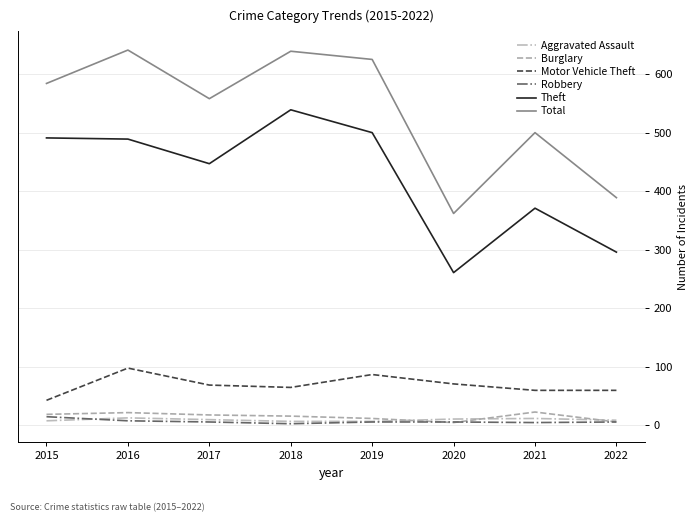

Which category has the lowest value in the Motor Vehicle Theft series?

2015